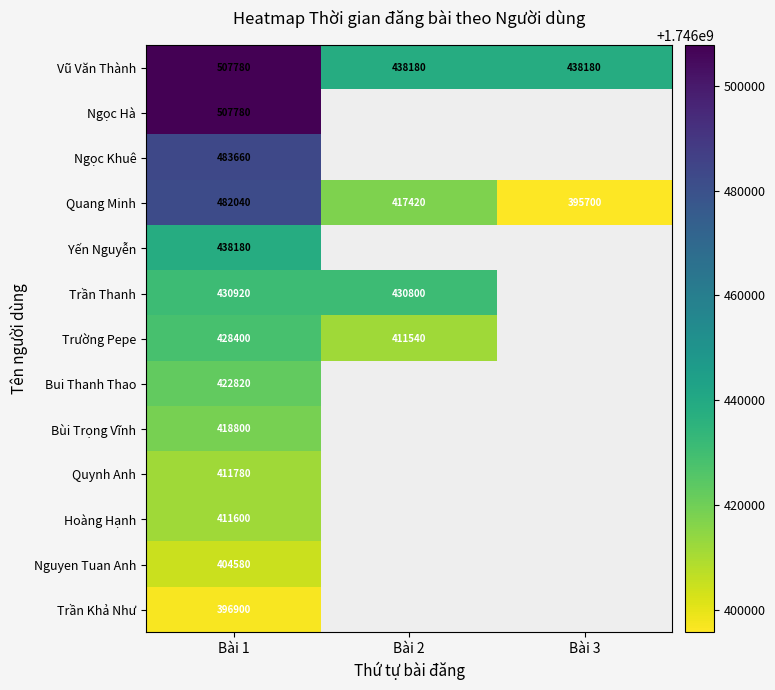

Between Bài 2 and Bài 1, which is larger?

Bài 1